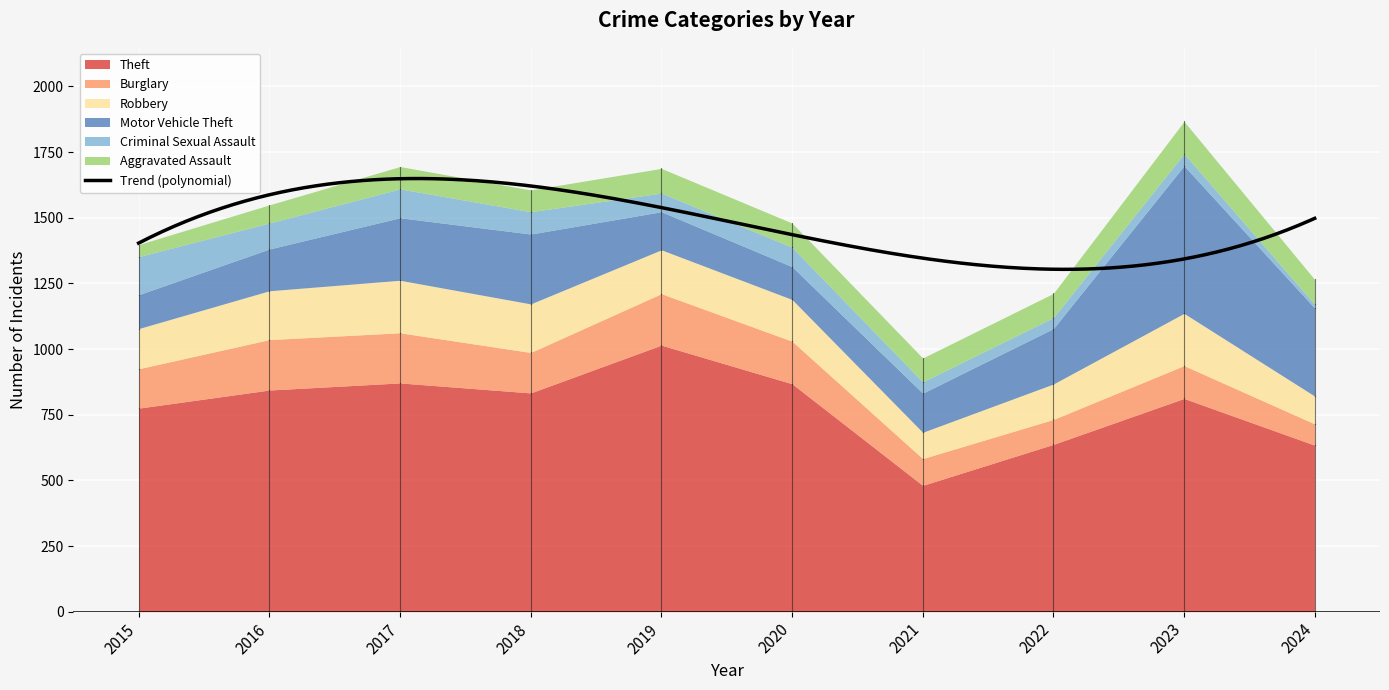

At which category does Criminal Sexual Assault reach its first local peak?

2017